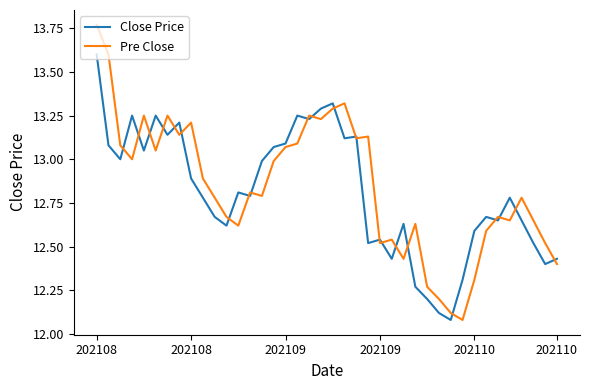

Rank the series by their maximum value, from highest to lowest.

Pre Close, Close Price